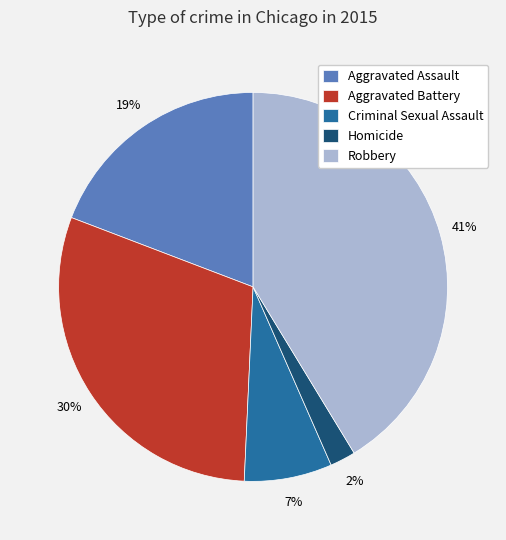

To the nearest percent, what is the difference between the Homicide and Aggravated Assault slice percentages?

17%